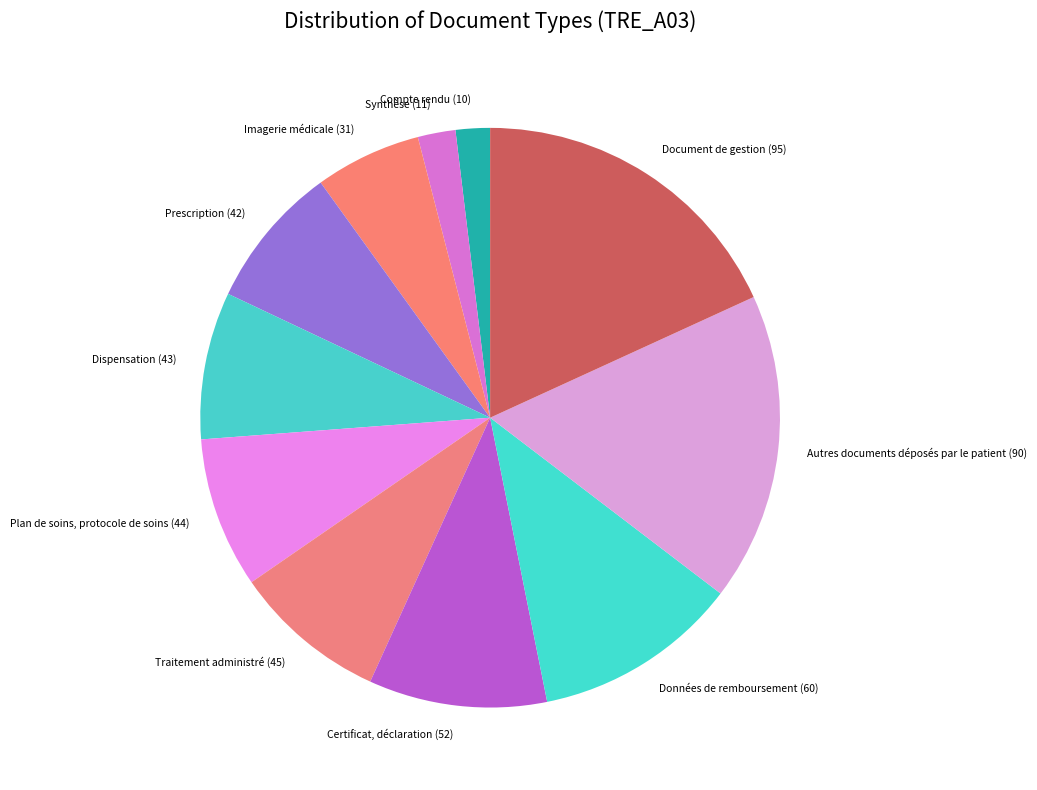

Approximately how many times larger is the value at Imagerie médicale (31) compared to Document de gestion (95)?

0.3